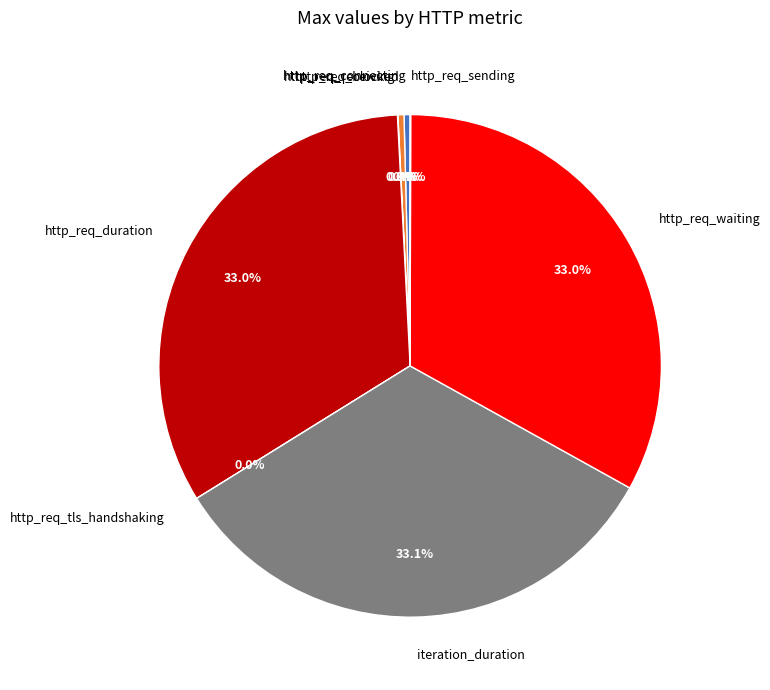

Which slice is the largest?

iteration_duration